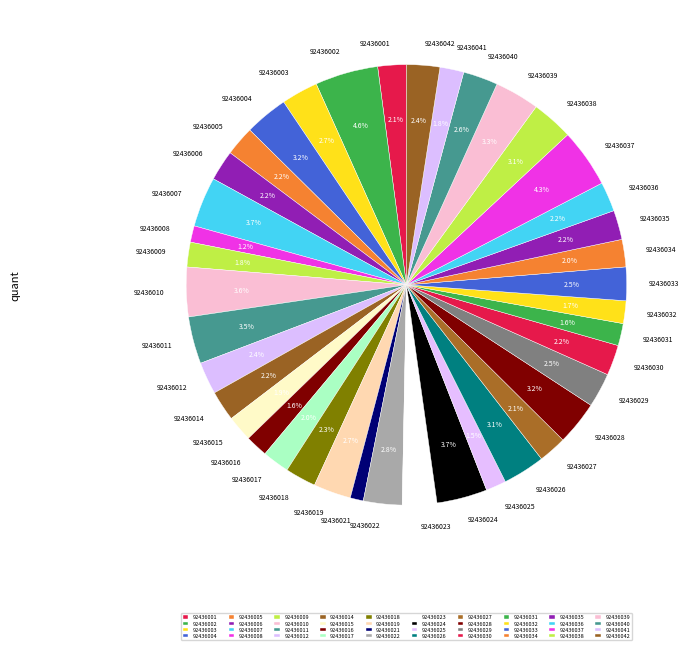

To the nearest percent, what is the average slice percentage?

2%